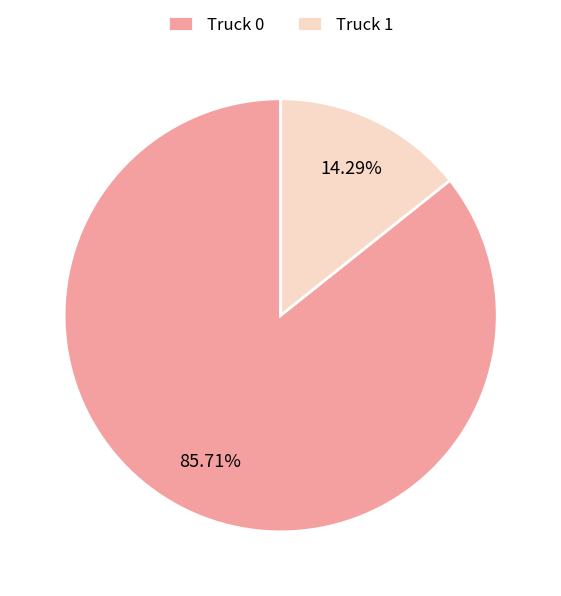

What percentage is the Truck 0 slice, to the nearest percent?

86%